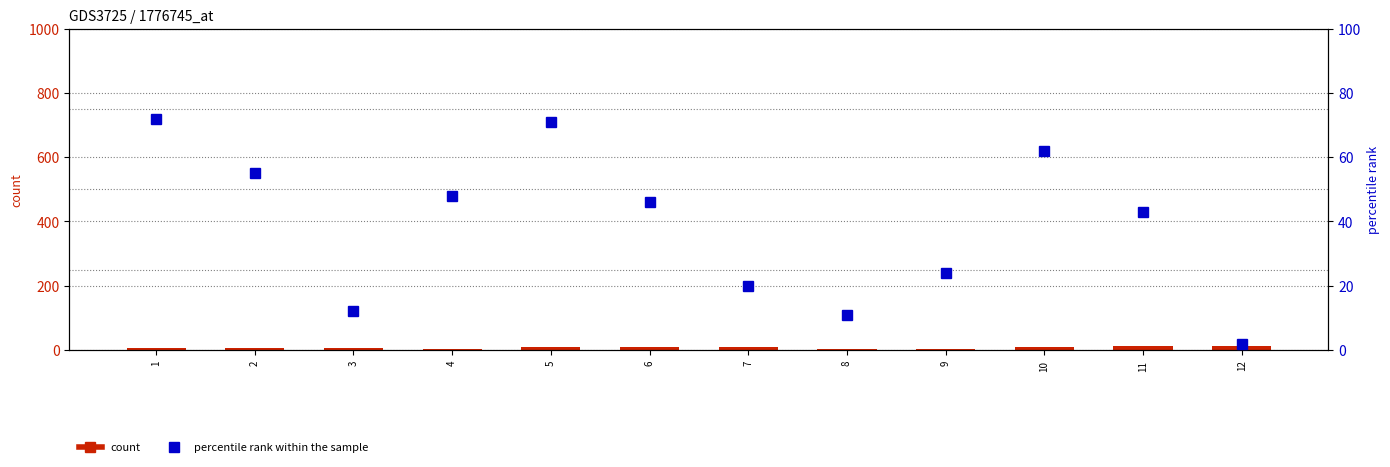

How many groups of bars are there?

12